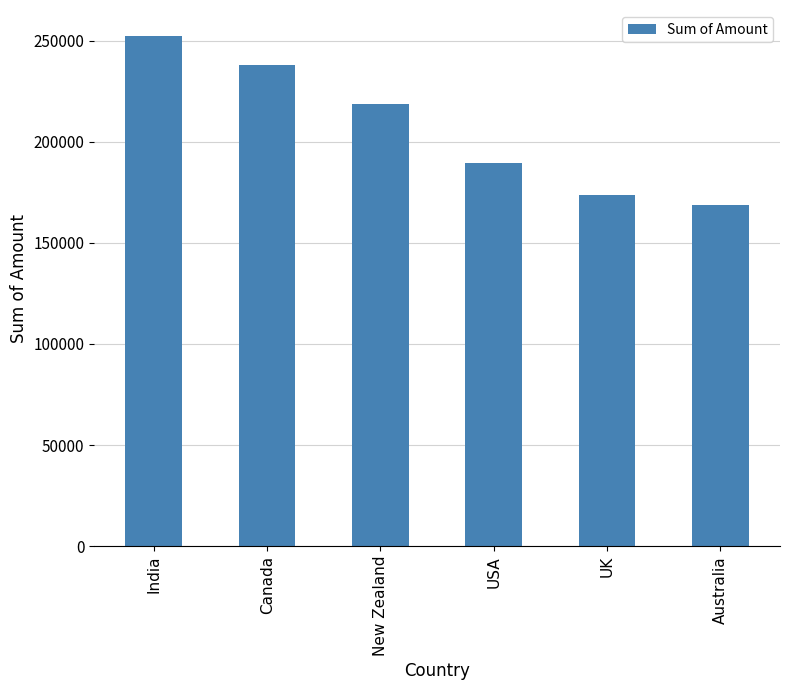

Where is the data nearest to the value 210574?

New Zealand